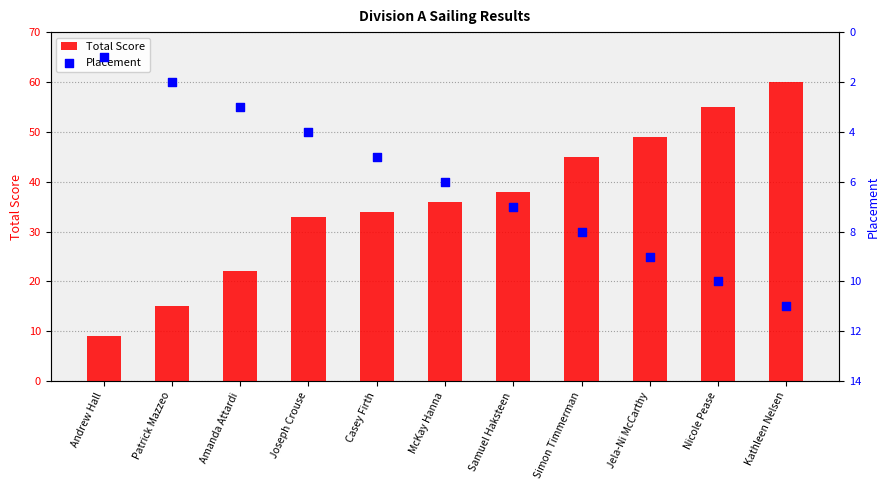

At which category is the sum across all series the highest?

Kathleen Nelsen